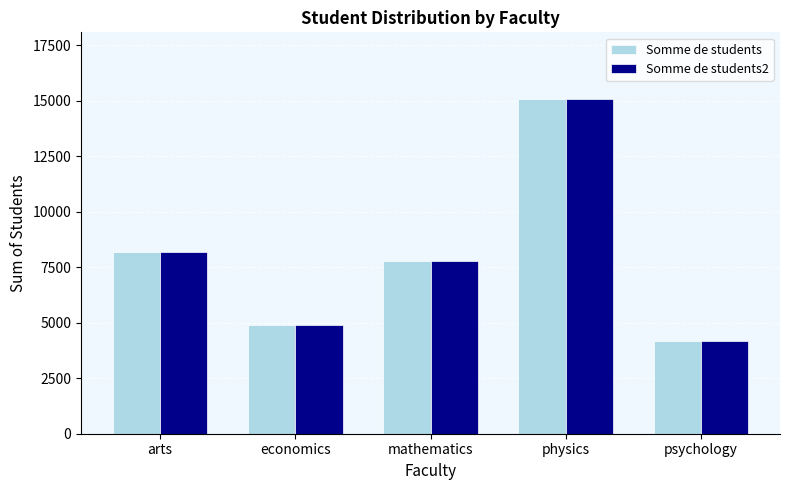

What are all the series names shown in the legend?

Somme de students, Somme de students2